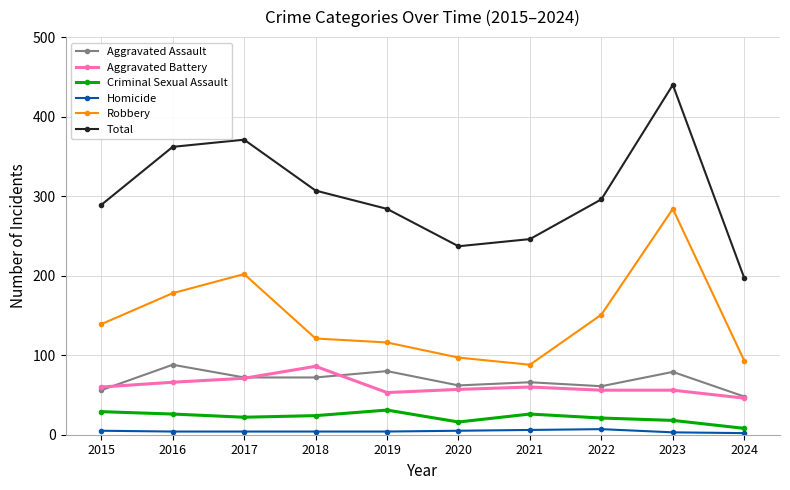

The value of Robbery at 2018 is 63. True or false?

False